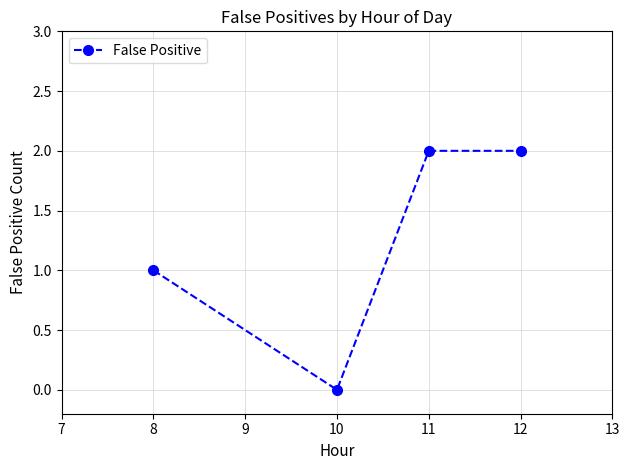

What is the sum of all values?

5